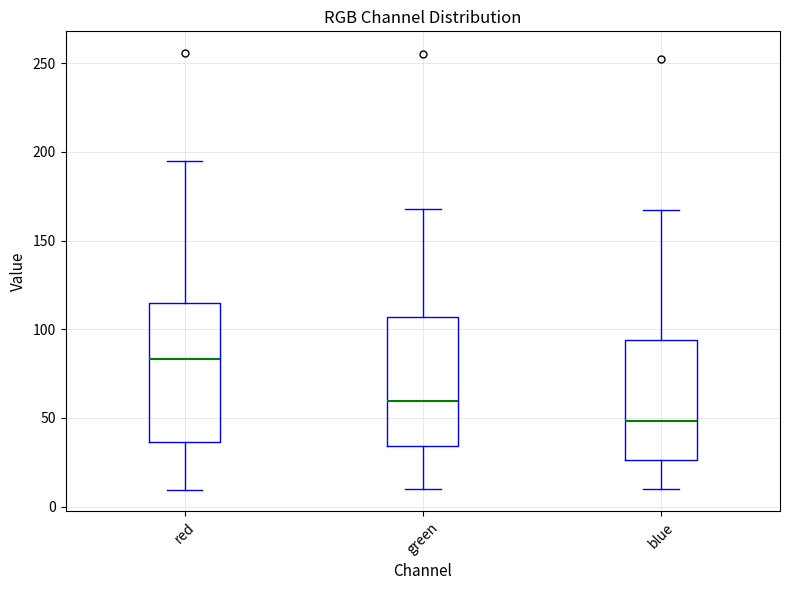

Where does the upper whisker of the box for blue end on the y-axis? The values are not printed on the chart, so give them approximately, as read against the axis.

165